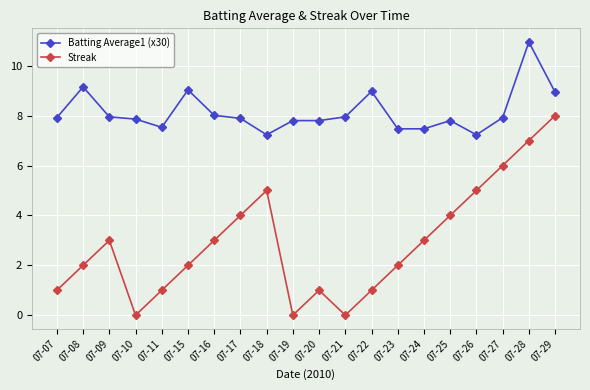

True or false: Streak and Batting Average1 (x30) intersect in this chart.

False